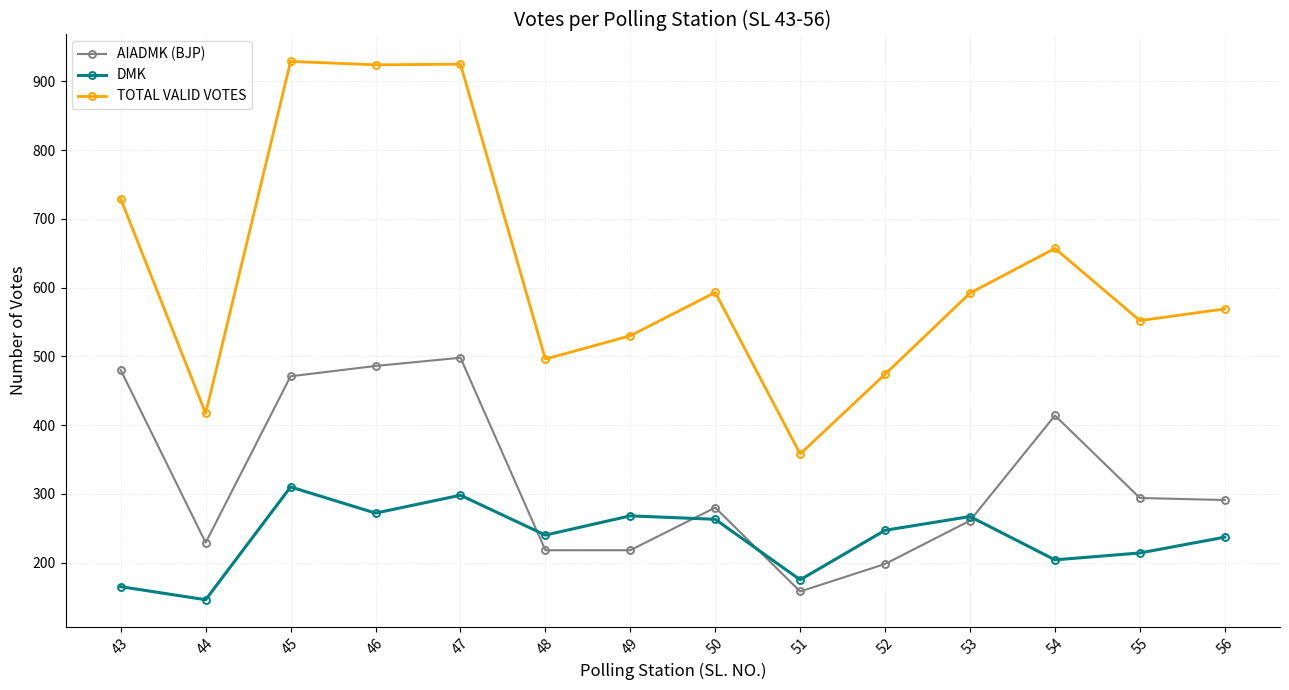

Is it true that AIADMK (BJP) equals 455 at 56?

False